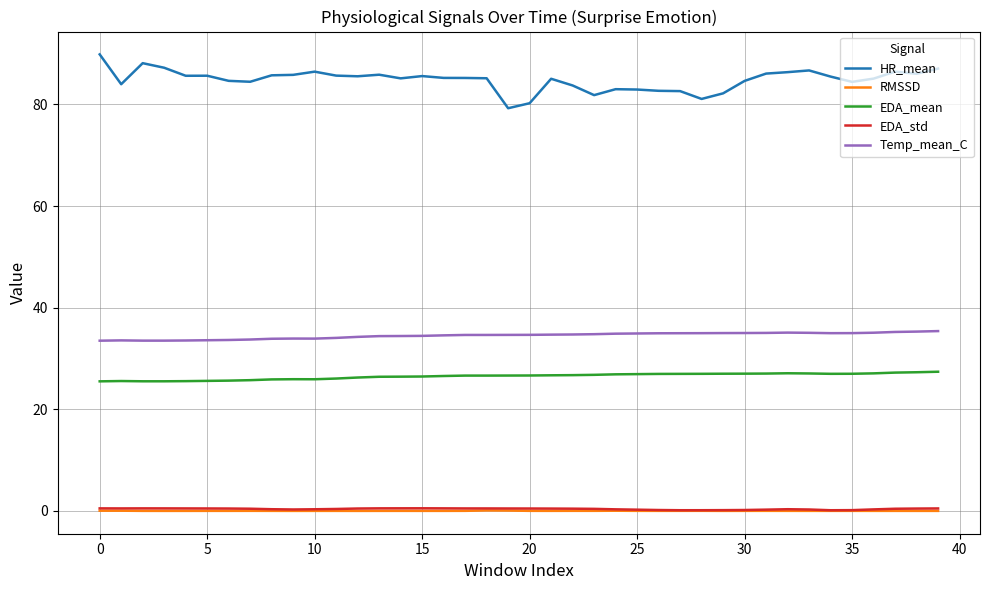

What is the lowest value of the Temp_mean_C series?

33.5